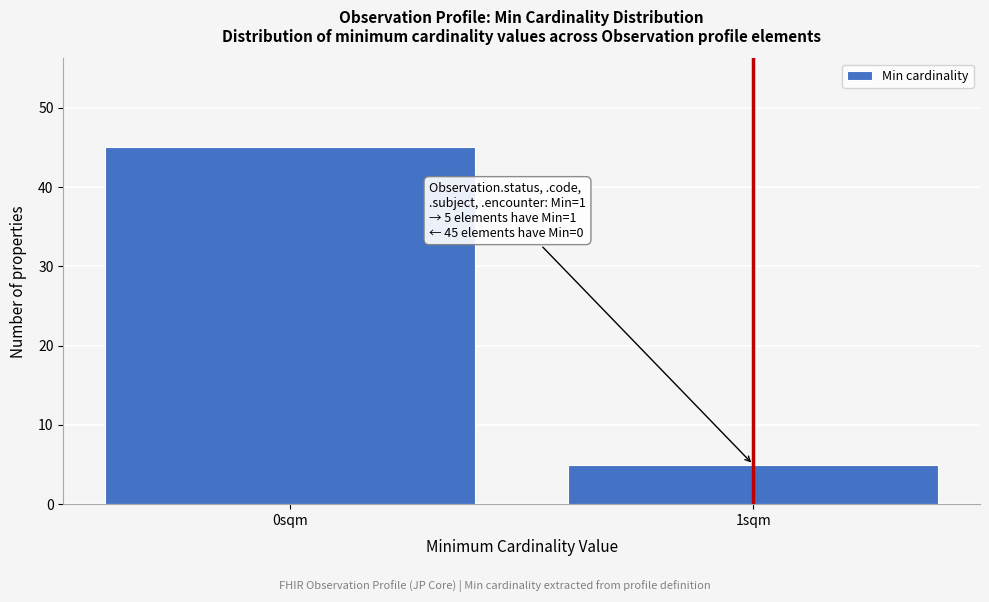

Reading left to right, list all the values displayed in this chart.

0sqm=45	1sqm=5